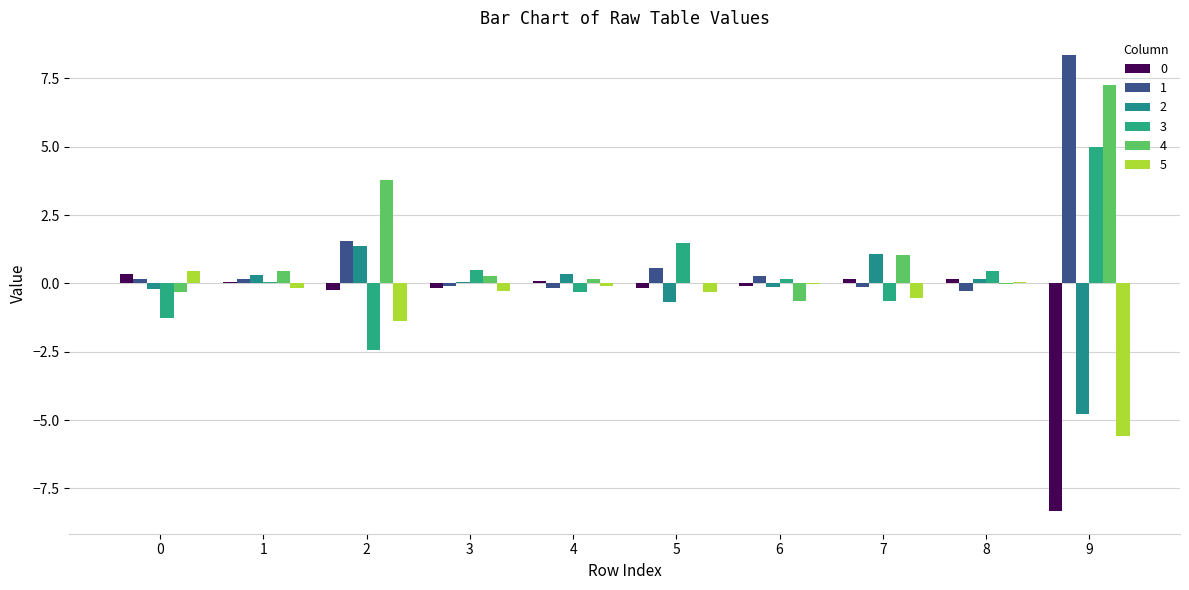

How many distinct data groups are displayed?

6